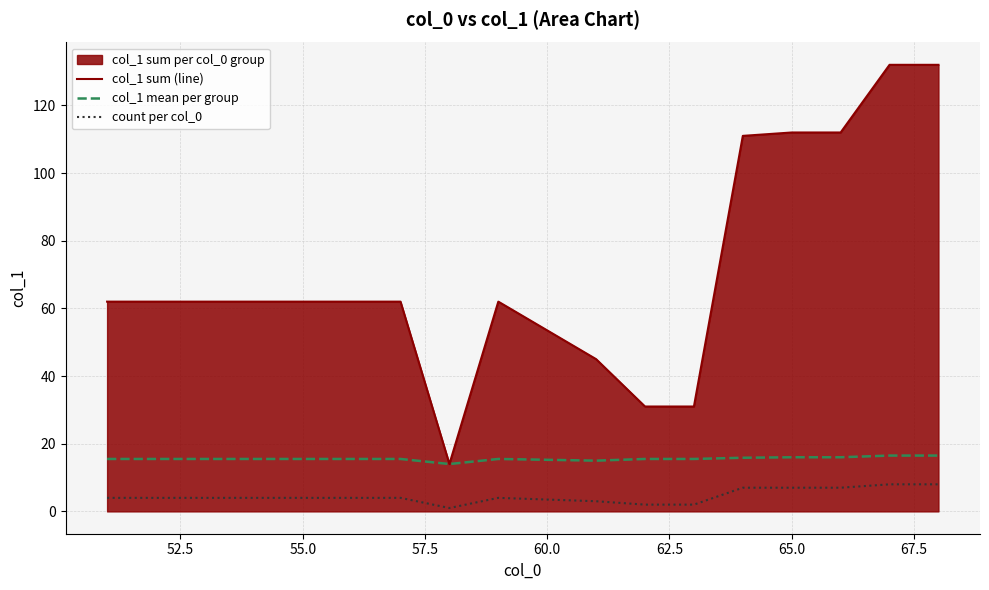

True or false: count per col_0 and col_1 sum (line) cross at least once.

False